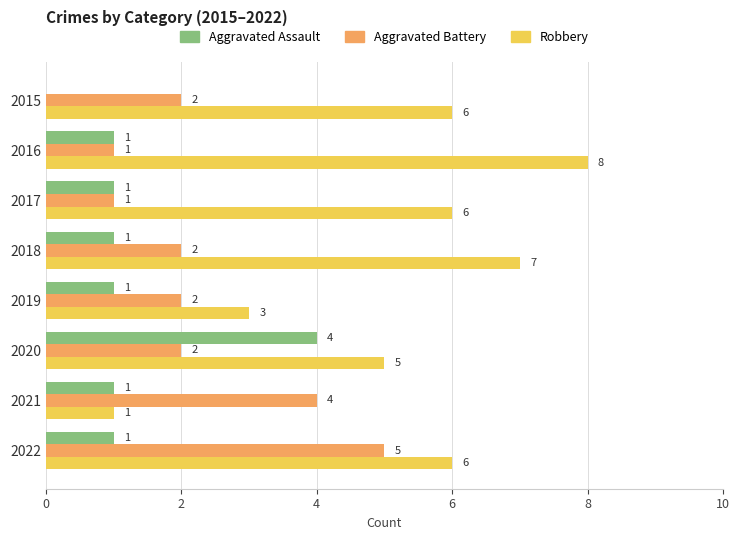

What is the average value of the Aggravated Battery series?

2